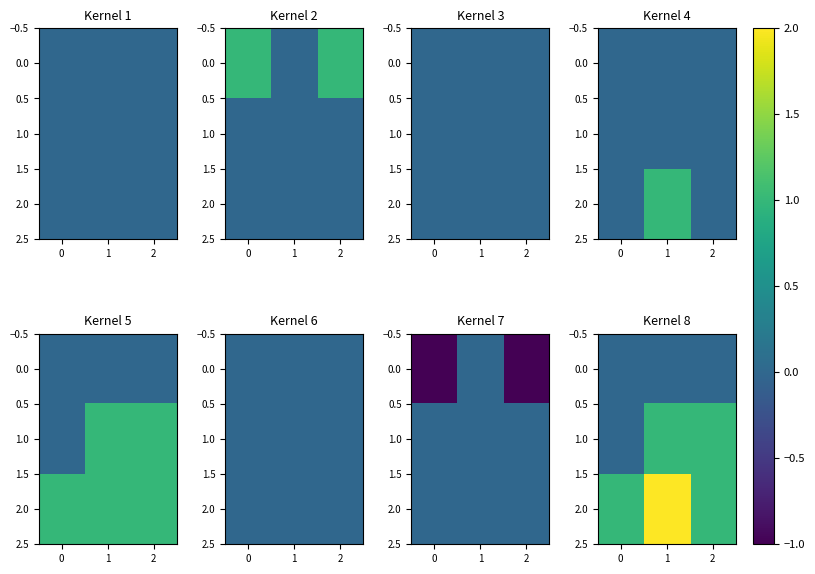

At how many categories does at least one series exceed 0?

3